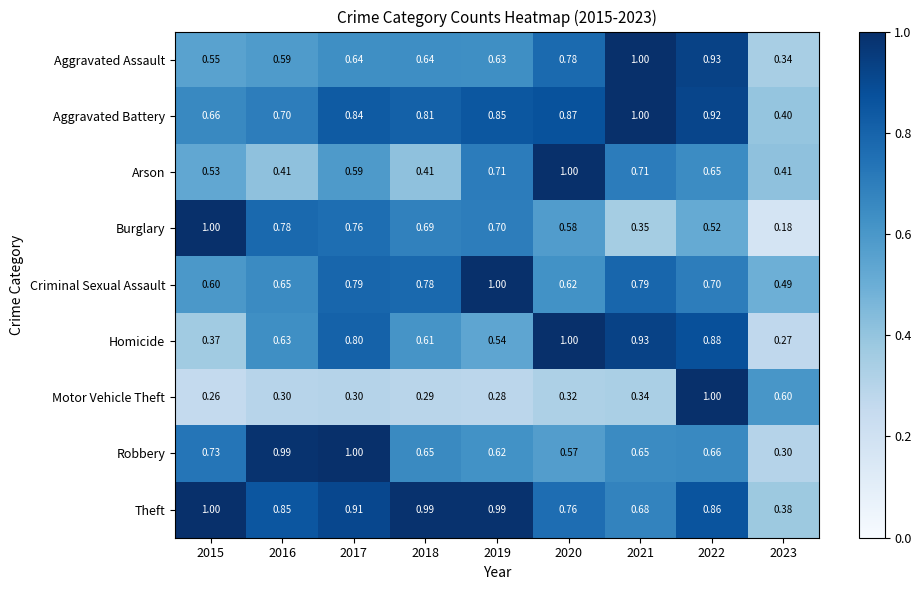

Which series changed the most between 2019 and 2022?

Motor Vehicle Theft